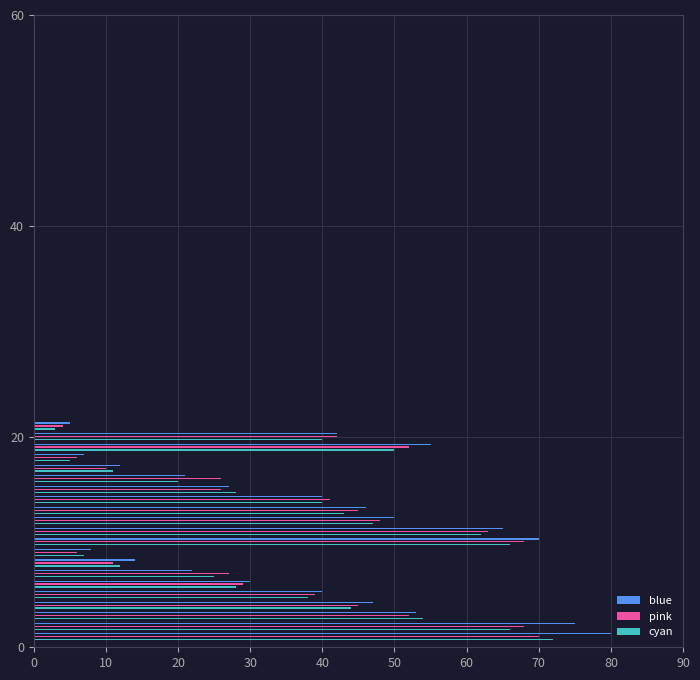

Which has a higher value, 50 or 80?

50